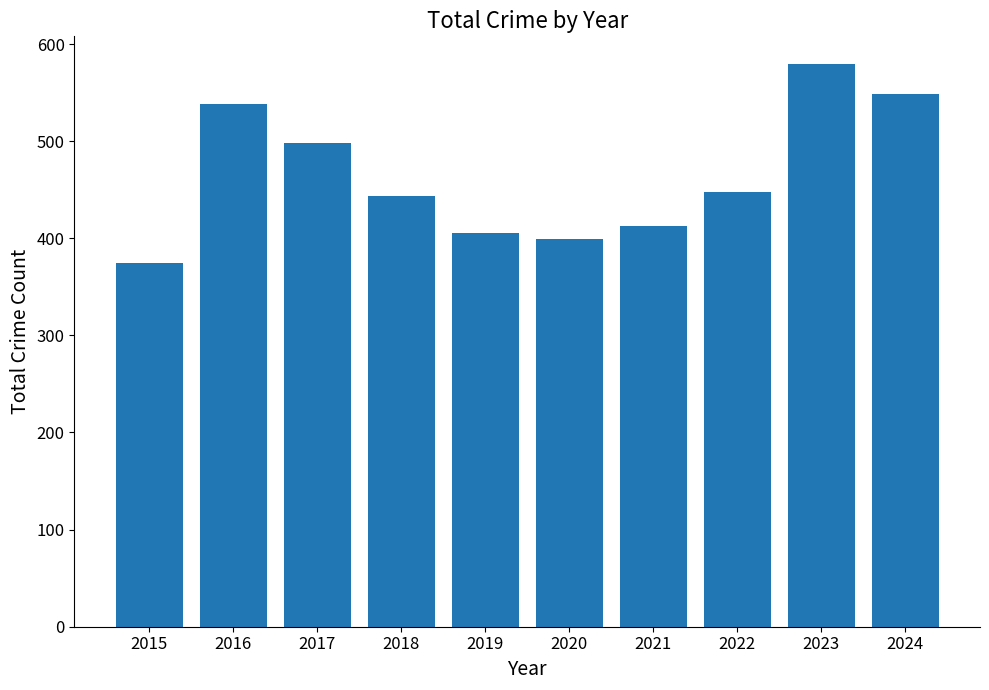

Is it true that the value at 2024 is 983?

False